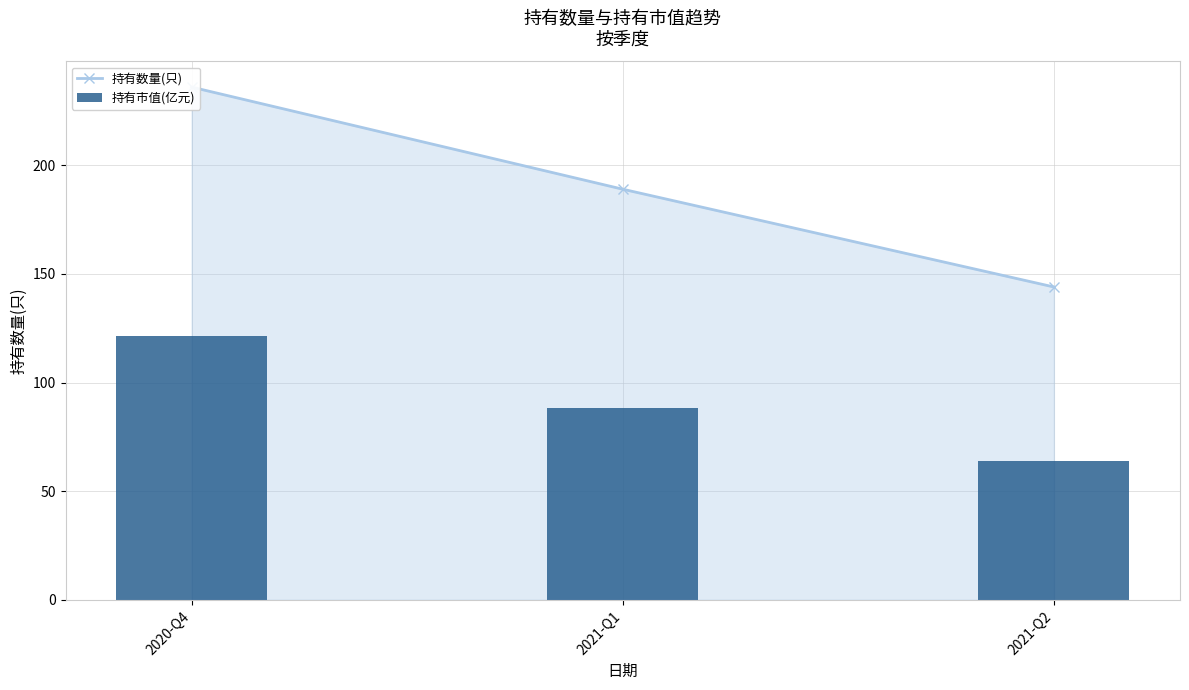

Reading right to left, transcribe all the data shown in this chart.

持有数量(只): 2021-Q2=144.0	2021-Q1=189.0	2020-Q4=236.0
持有市值(亿元): 2021-Q2=63.8	2021-Q1=88.1	2020-Q4=121.5